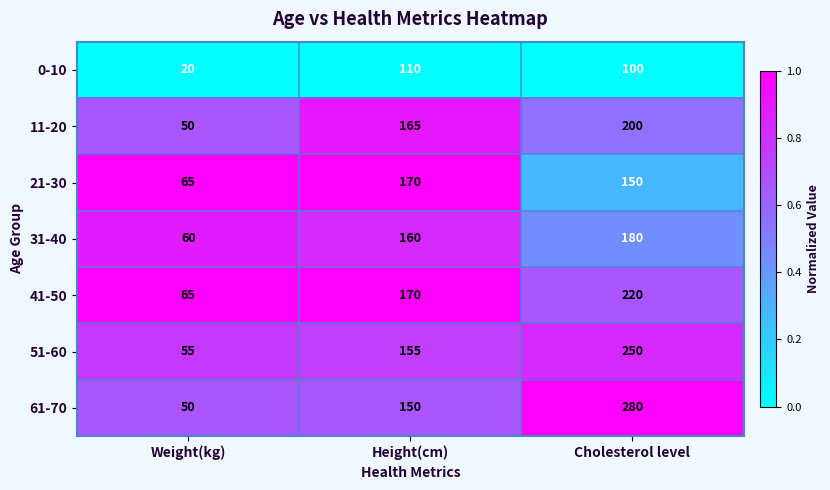

Reading right to left, extract all data points from this chart.

0-10: 100	110	20
11-20: 200	165	50
21-30: 150	170	65
31-40: 180	160	60
41-50: 220	170	65
51-60: 250	155	55
61-70: 280	150	50